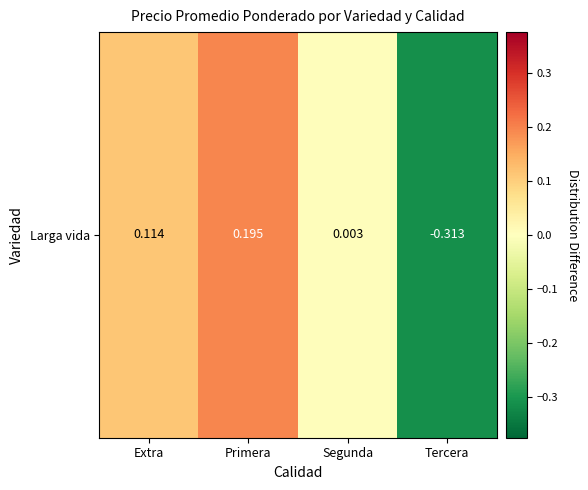

At which label does the data first exceed 0?

Extra